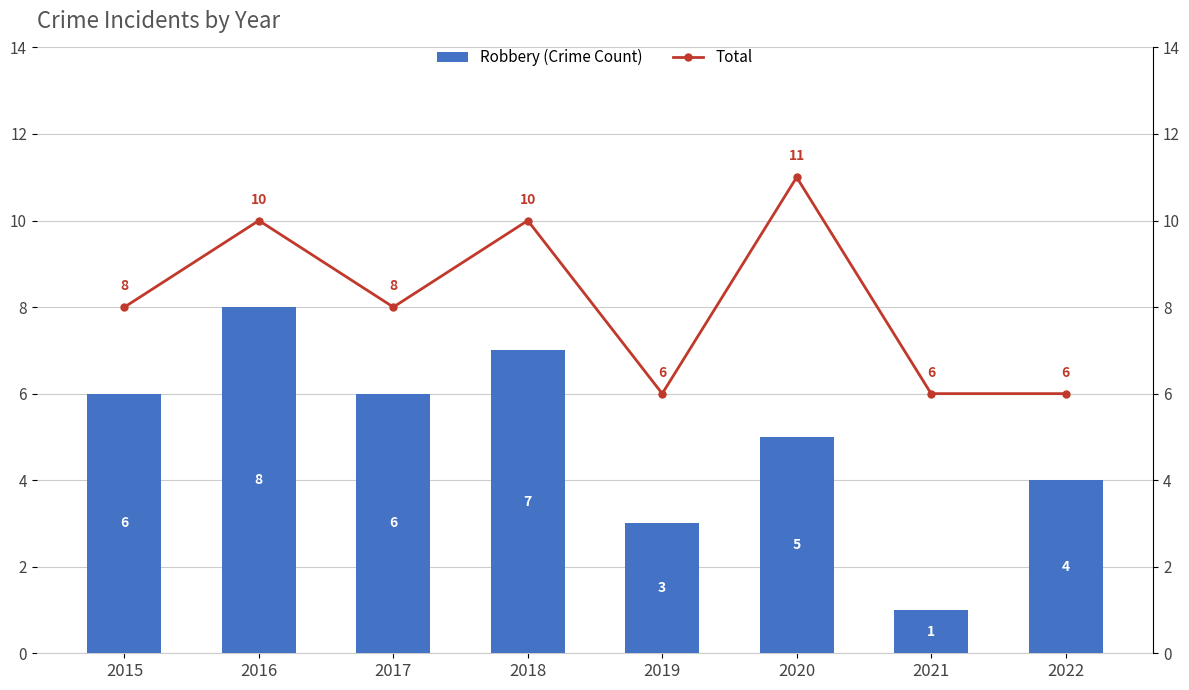

True or false: Total has a value of 8 at 2015.

True